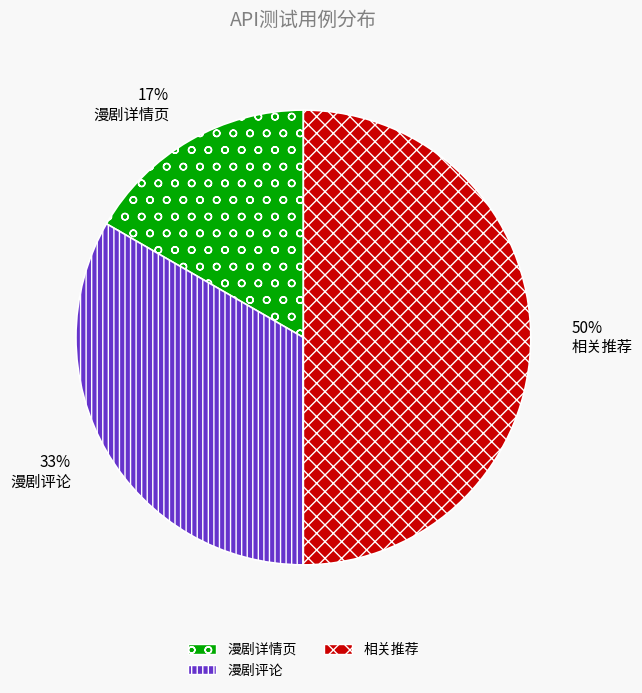

Approximately how many times larger is the value at 漫剧评论 compared to 相关推荐?

0.7